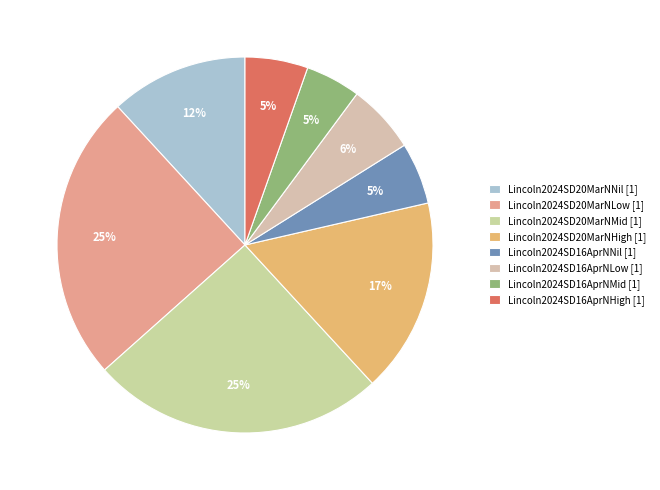

Which slice is the largest?

Lincoln2024SD20MarNMid